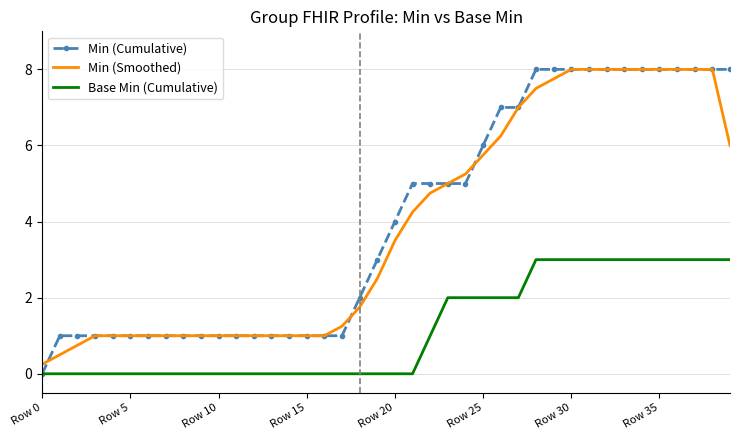

Which series has the largest range (max minus min)?

Min (Cumulative)